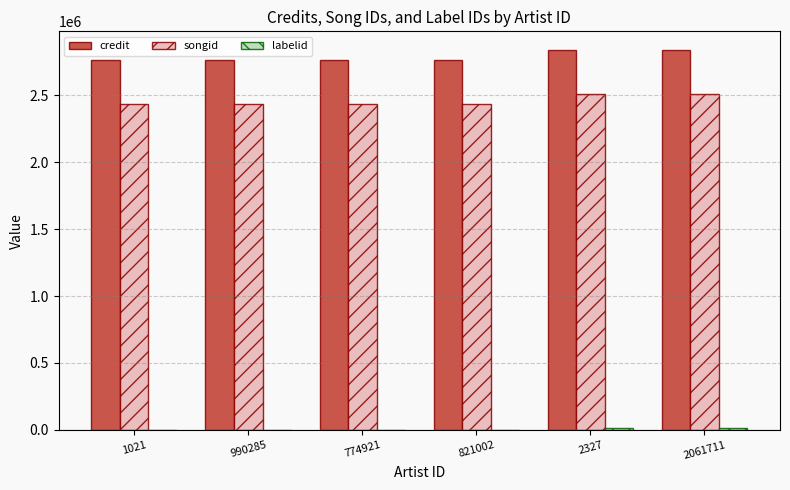

What is the sum of all credit values?

16716706